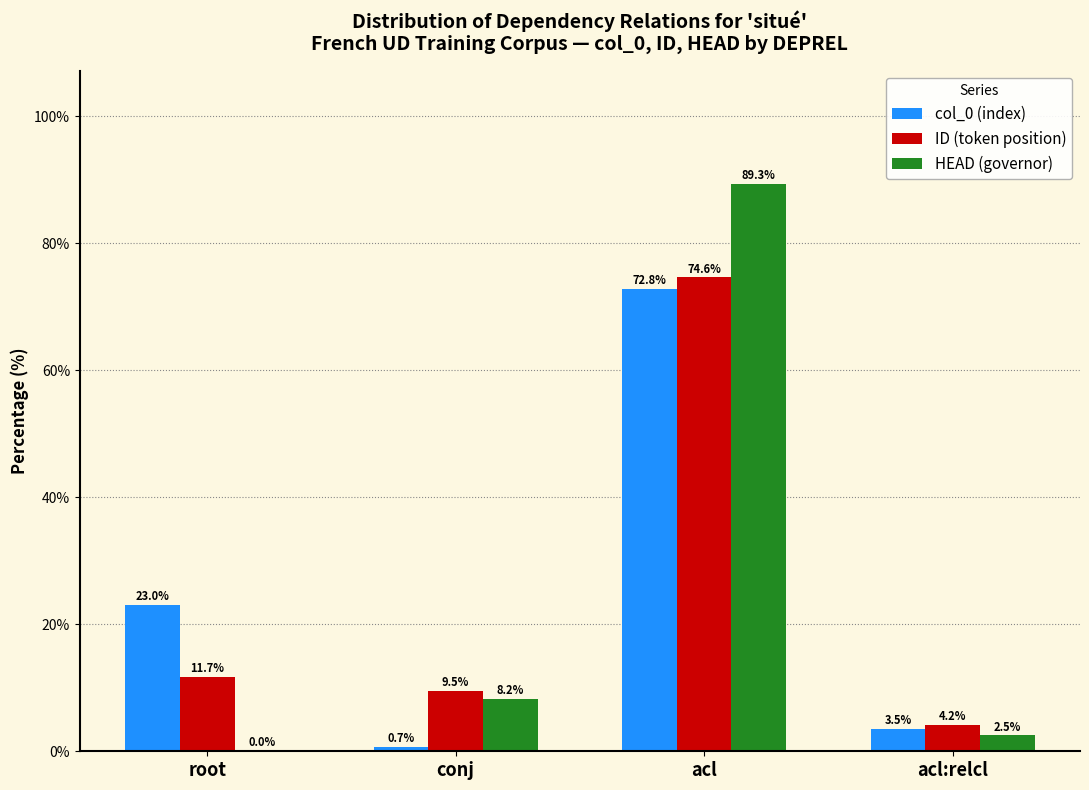

Which series changed the most between acl and acl:relcl?

HEAD (governor)